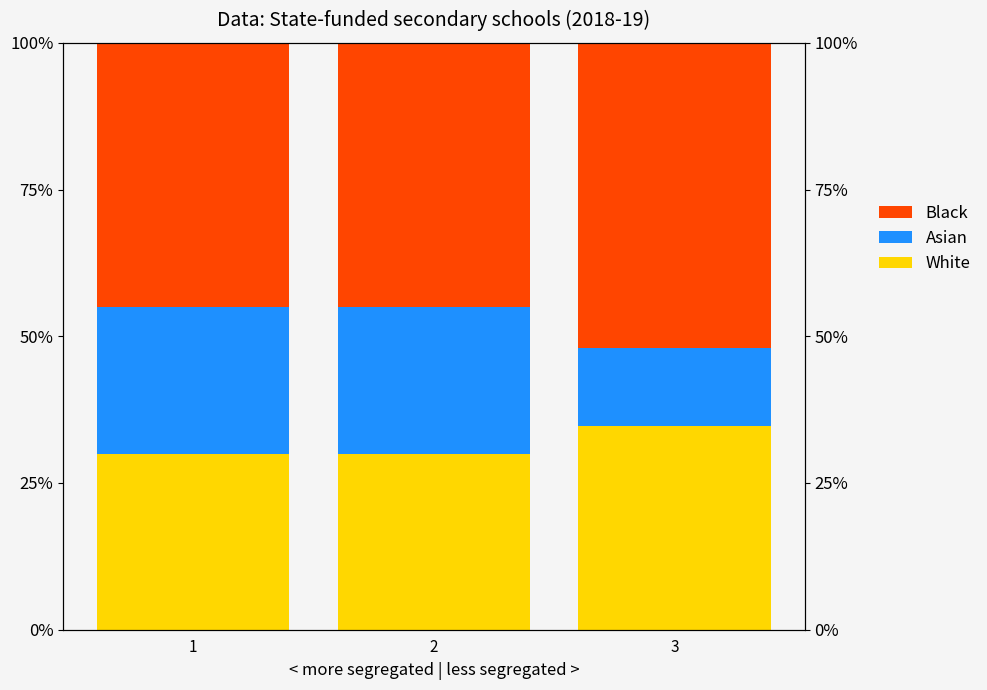

At which label is Asian closest to 19?

3